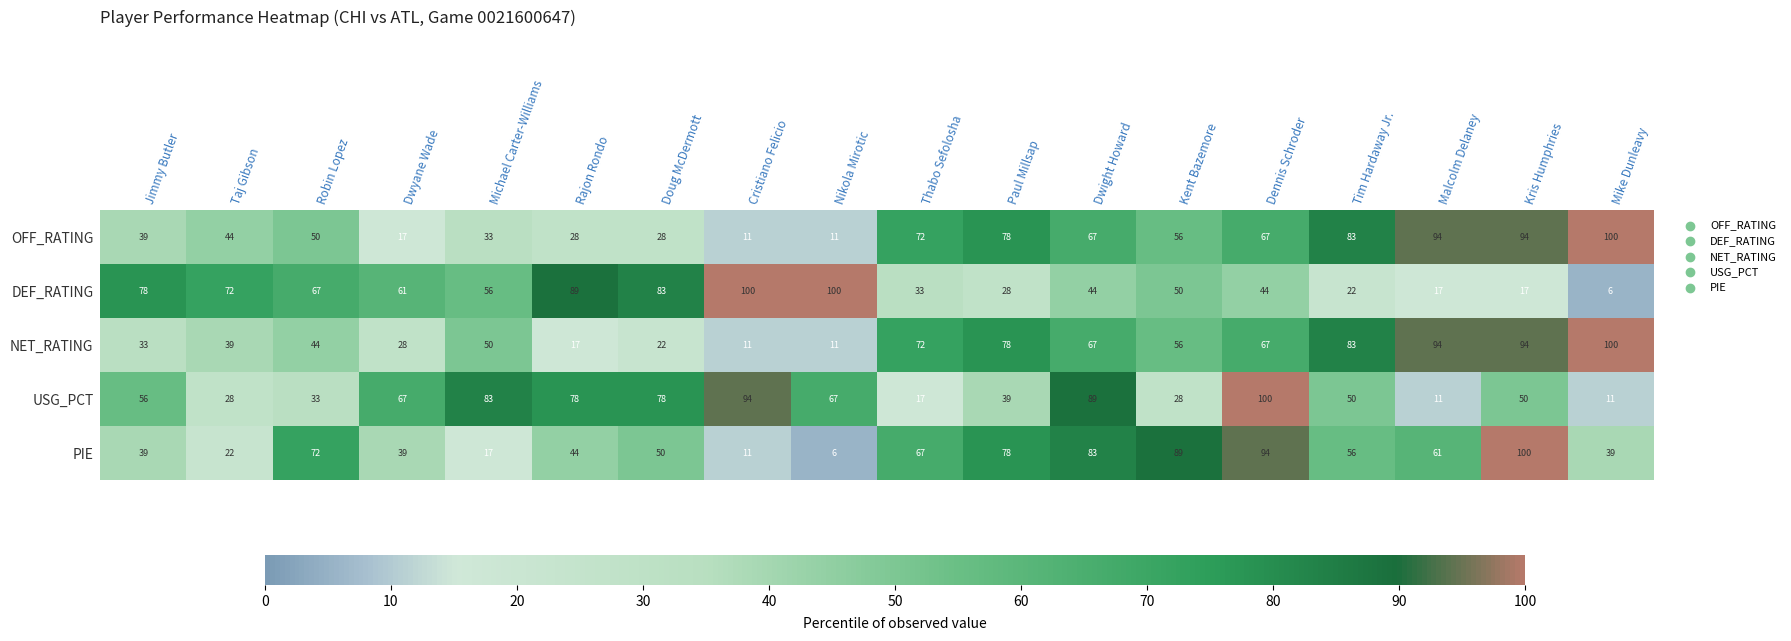

Is it true that PIE equals 74 at Rajon Rondo?

False